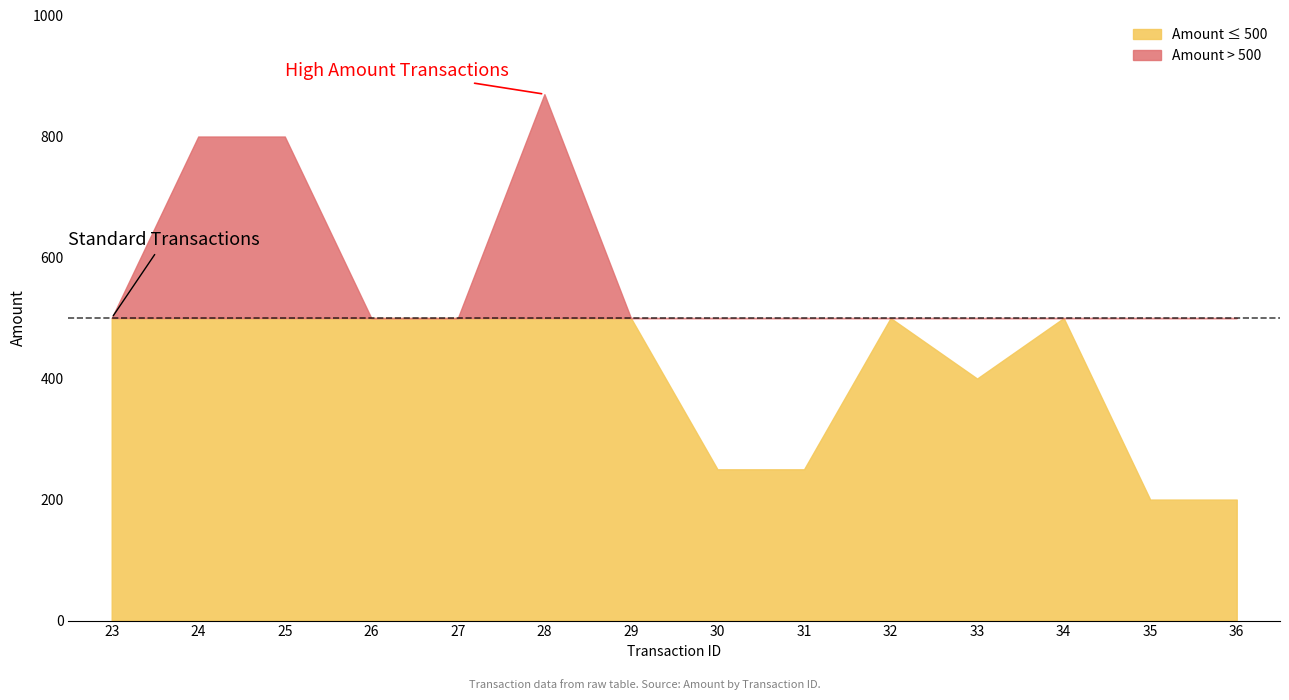

At which label is the value closest to 535?

23